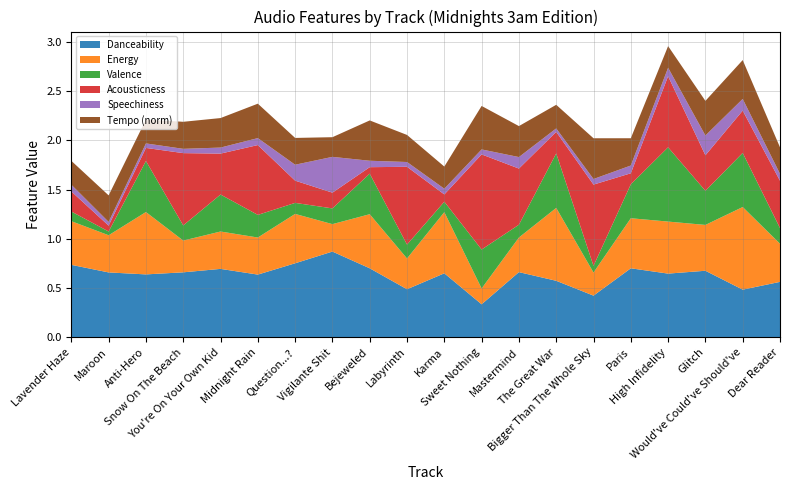

Reading left to right, extract all data points from this chart.

danceability: Lavender Haze=0.7	Maroon=0.7	Anti-Hero=0.6	Snow On The Beach=0.7	You're On Your Own Kid=0.7	Midnight Rain=0.6	Question...?=0.8	Vigilante Shit=0.9	Bejeweled=0.7	Labyrinth=0.5	Karma=0.6	Sweet Nothing=0.3	Mastermind=0.7	The Great War=0.6	Bigger Than The Whole Sky=0.4	Paris=0.7	High Infidelity=0.6	Glitch=0.7	Would've Could've Should've=0.5	Dear Reader=0.6
energy: Lavender Haze=0.4	Maroon=0.4	Anti-Hero=0.6	Snow On The Beach=0.3	You're On Your Own Kid=0.4	Midnight Rain=0.4	Question...?=0.5	Vigilante Shit=0.3	Bejeweled=0.6	Labyrinth=0.3	Karma=0.6	Sweet Nothing=0.2	Mastermind=0.4	The Great War=0.7	Bigger Than The Whole Sky=0.2	Paris=0.5	High Infidelity=0.5	Glitch=0.5	Would've Could've Should've=0.8	Dear Reader=0.4
valence: Lavender Haze=0.1	Maroon=0.0	Anti-Hero=0.5	Snow On The Beach=0.2	You're On Your Own Kid=0.4	Midnight Rain=0.2	Question...?=0.1	Vigilante Shit=0.2	Bejeweled=0.4	Labyrinth=0.1	Karma=0.1	Sweet Nothing=0.4	Mastermind=0.1	The Great War=0.6	Bigger Than The Whole Sky=0.1	Paris=0.3	High Infidelity=0.8	Glitch=0.3	Would've Could've Should've=0.6	Dear Reader=0.2
acousticness: Lavender Haze=0.2	Maroon=0.1	Anti-Hero=0.1	Snow On The Beach=0.7	You're On Your Own Kid=0.4	Midnight Rain=0.7	Question...?=0.2	Vigilante Shit=0.2	Bejeweled=0.1	Labyrinth=0.8	Karma=0.1	Sweet Nothing=1.0	Mastermind=0.6	The Great War=0.2	Bigger Than The Whole Sky=0.8	Paris=0.1	High Infidelity=0.7	Glitch=0.4	Would've Could've Should've=0.4	Dear Reader=0.5
speechiness: Lavender Haze=0.1	Maroon=0.0	Anti-Hero=0.0	Snow On The Beach=0.0	You're On Your Own Kid=0.1	Midnight Rain=0.1	Question...?=0.2	Vigilante Shit=0.4	Bejeweled=0.1	Labyrinth=0.0	Karma=0.1	Sweet Nothing=0.1	Mastermind=0.1	The Great War=0.0	Bigger Than The Whole Sky=0.1	Paris=0.1	High Infidelity=0.1	Glitch=0.2	Would've Could've Should've=0.1	Dear Reader=0.1
tempo_norm: Lavender Haze=0.2	Maroon=0.3	Anti-Hero=0.2	Snow On The Beach=0.3	You're On Your Own Kid=0.3	Midnight Rain=0.3	Question...?=0.3	Vigilante Shit=0.2	Bejeweled=0.4	Labyrinth=0.3	Karma=0.2	Sweet Nothing=0.4	Mastermind=0.3	The Great War=0.2	Bigger Than The Whole Sky=0.4	Paris=0.3	High Infidelity=0.2	Glitch=0.4	Would've Could've Should've=0.4	Dear Reader=0.3